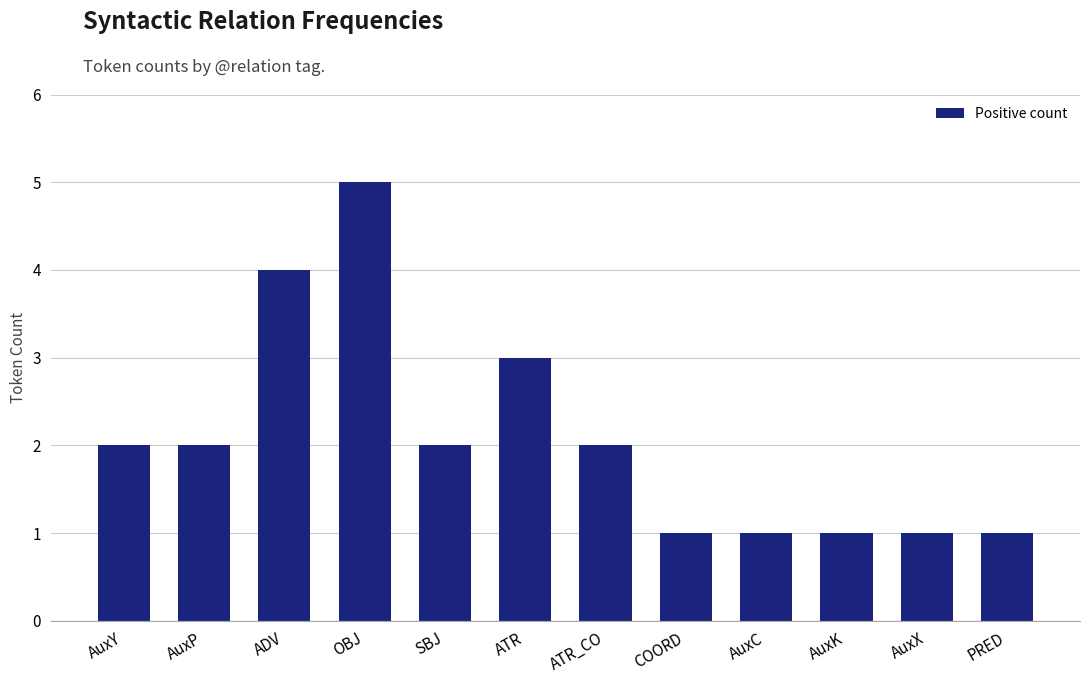

Which has a higher value, SBJ or COORD?

SBJ